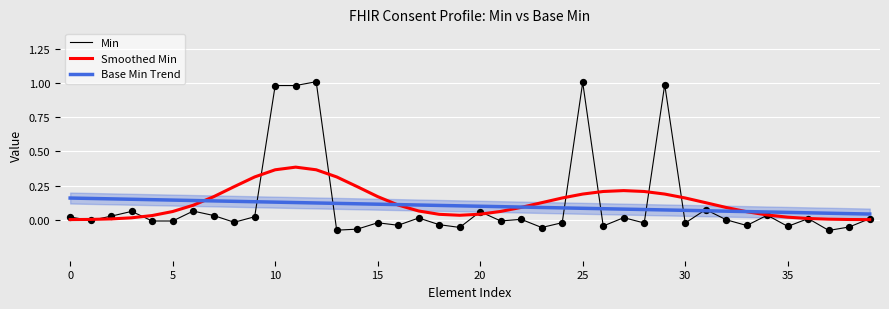

Which series reaches the maximum Y coordinate?

Min